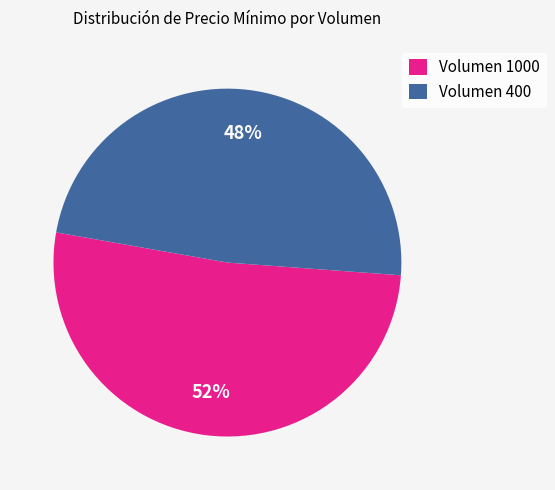

Does any single category account for the majority?

Yes